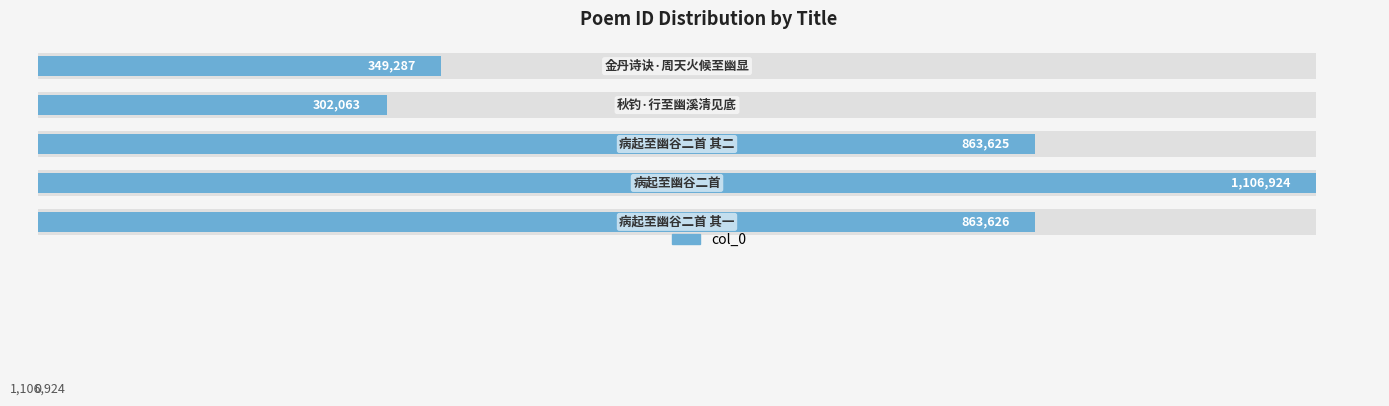

The chart shows a value of 863626 at 0. True or false?

True